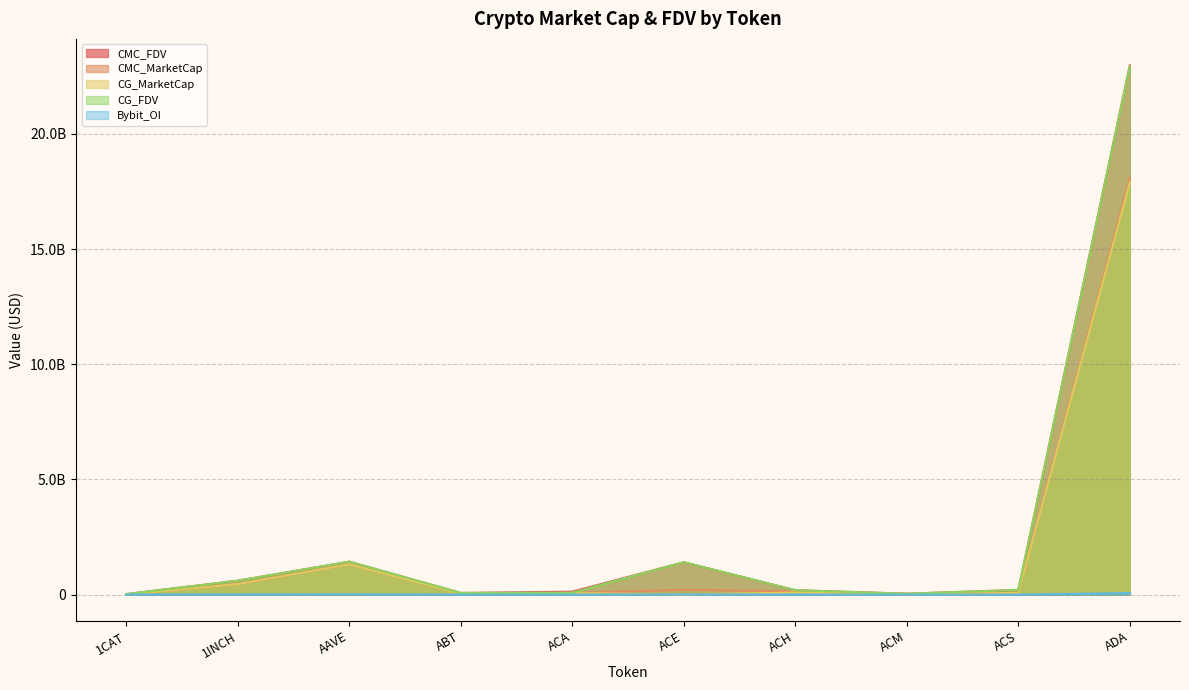

How many values in CG_MarketCap are above zero?

8